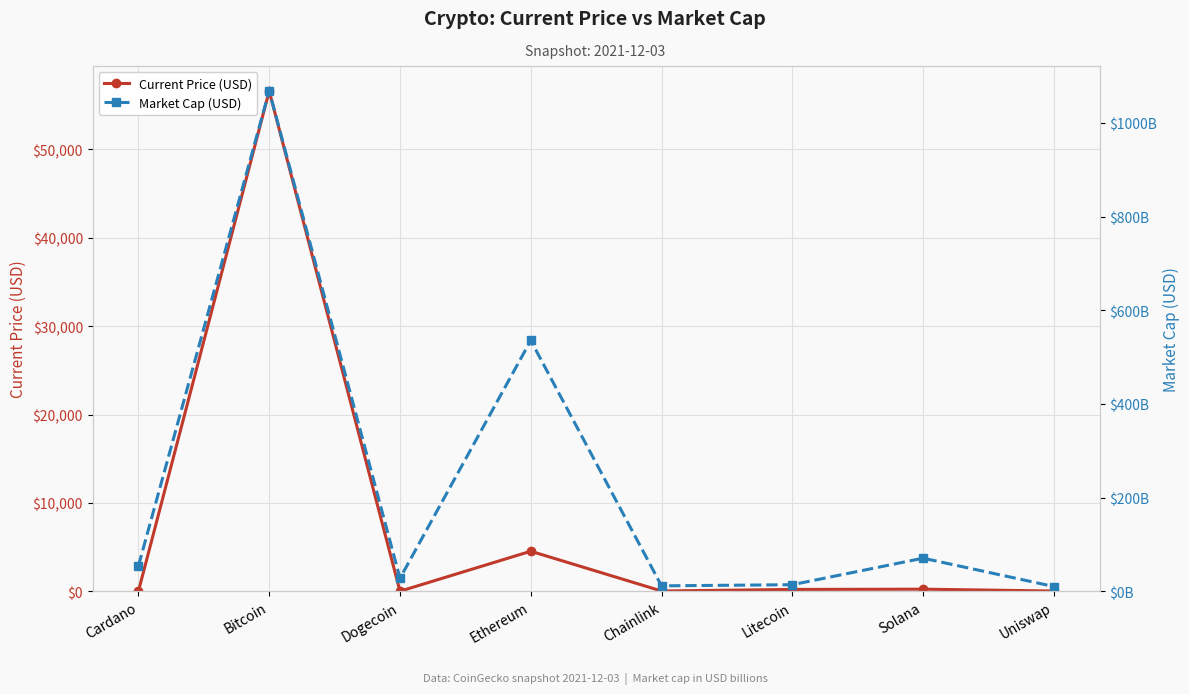

Which series has the widest spread of values?

Market Cap (USD)